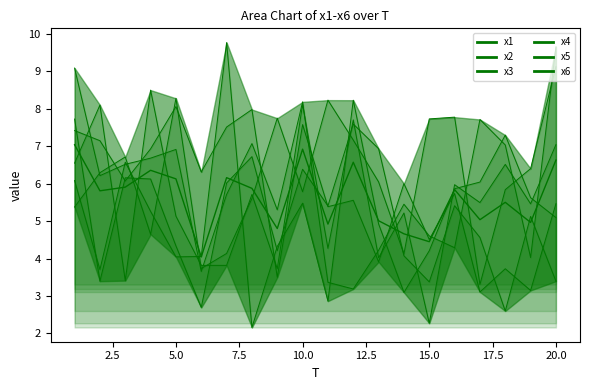

Where is the first local maximum?

7.5